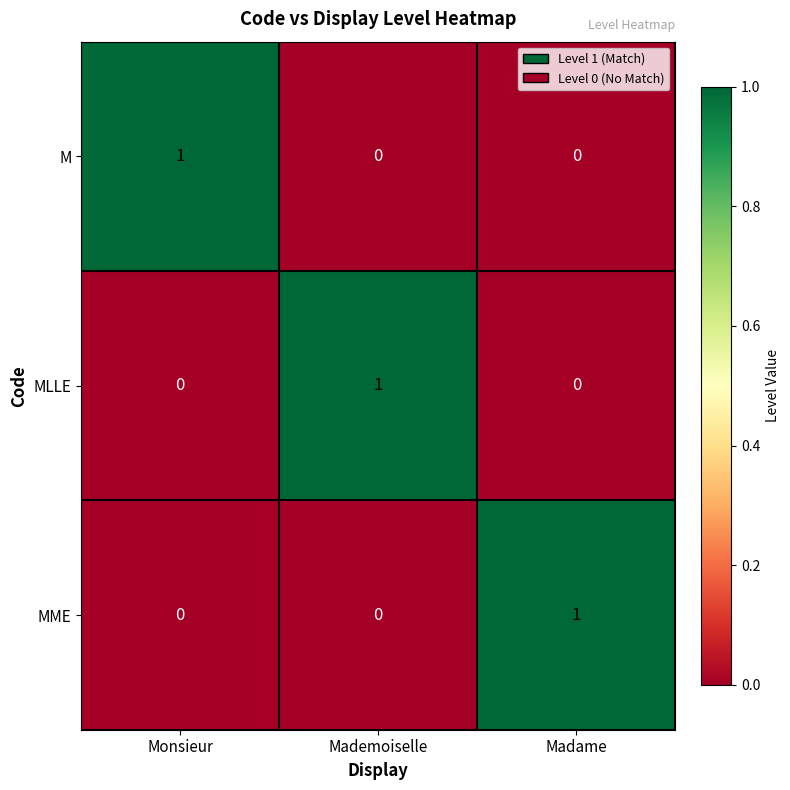

Reading right to left, extract all data points from this chart.

M: 0	0	1
MLLE: 0	1	0
MME: 1	0	0